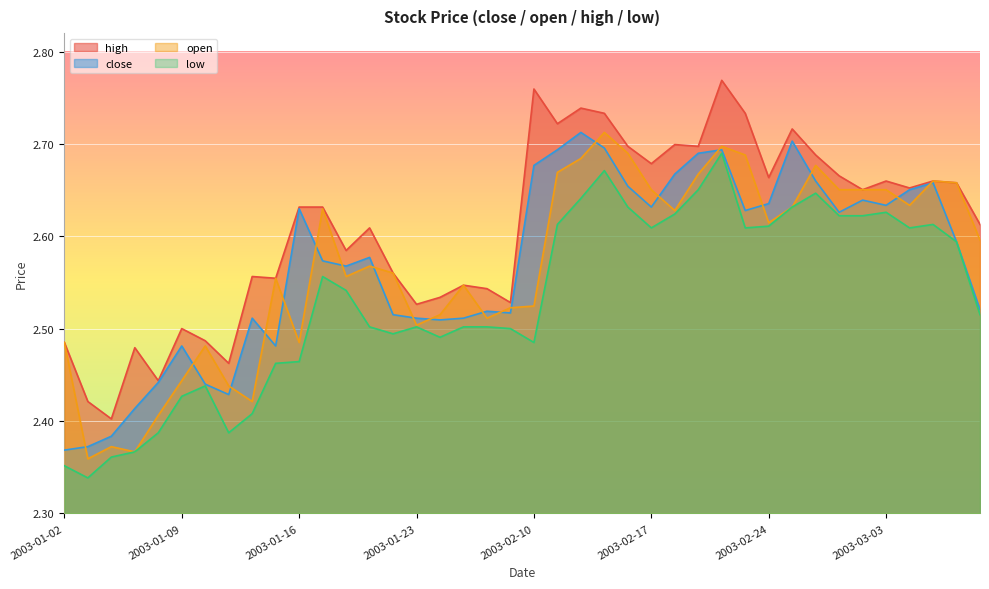

In open, how many points are higher than both neighbors (excluding endpoints)?

10